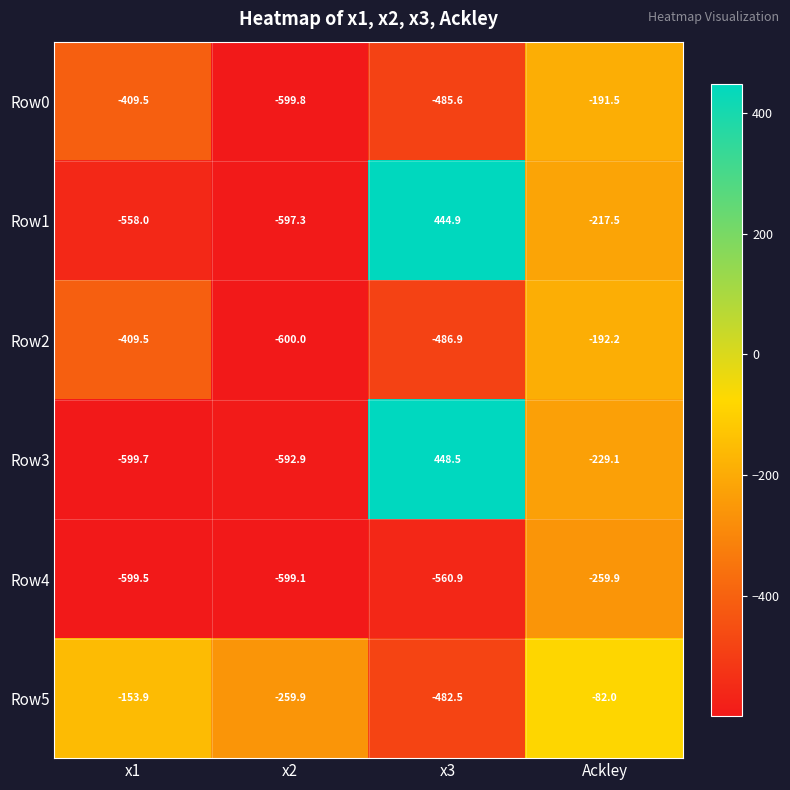

True or false: Row3 has a value of 448.5 at x3.

True